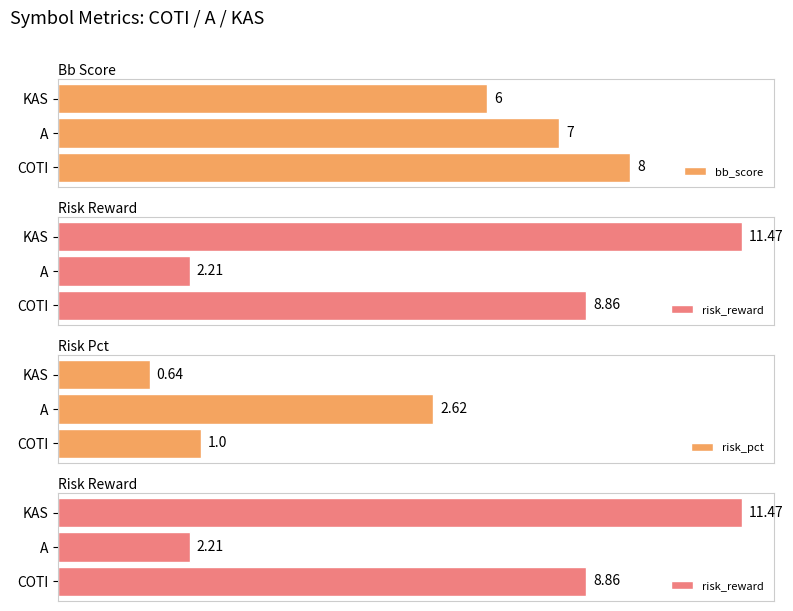

Which series changed the most between A and KAS?

risk_reward